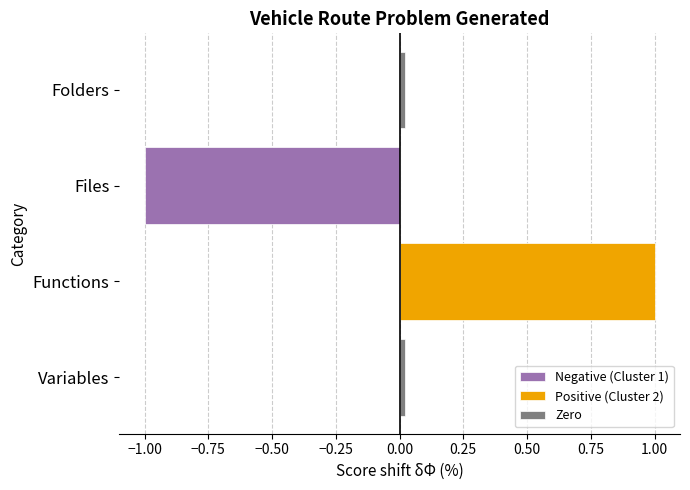

The value of Negative (Cluster 1) at Variables is 0.0. True or false?

True